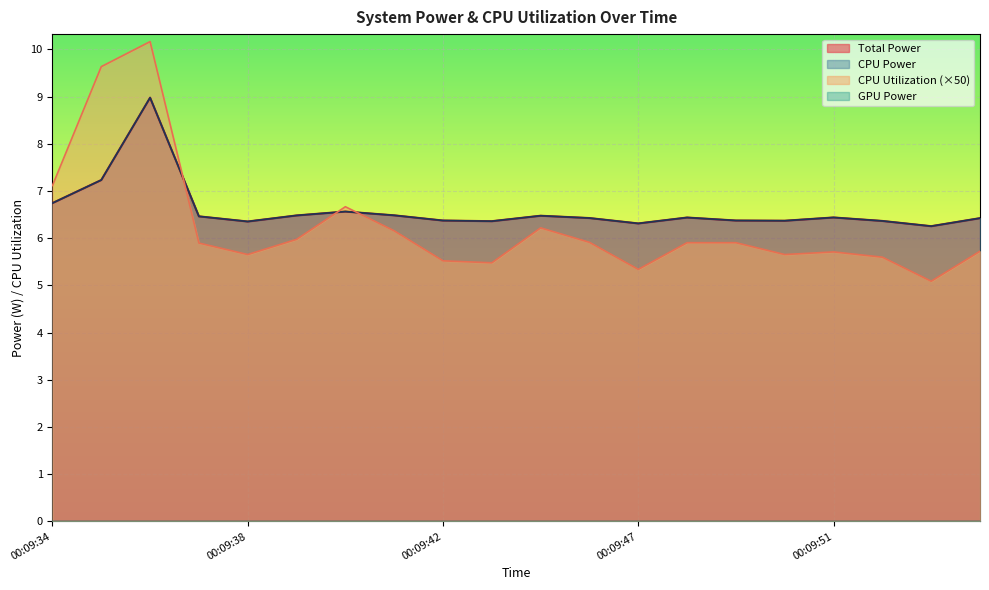

The CPU Power series shows 6.4 at 00:09:48. True or false?

True